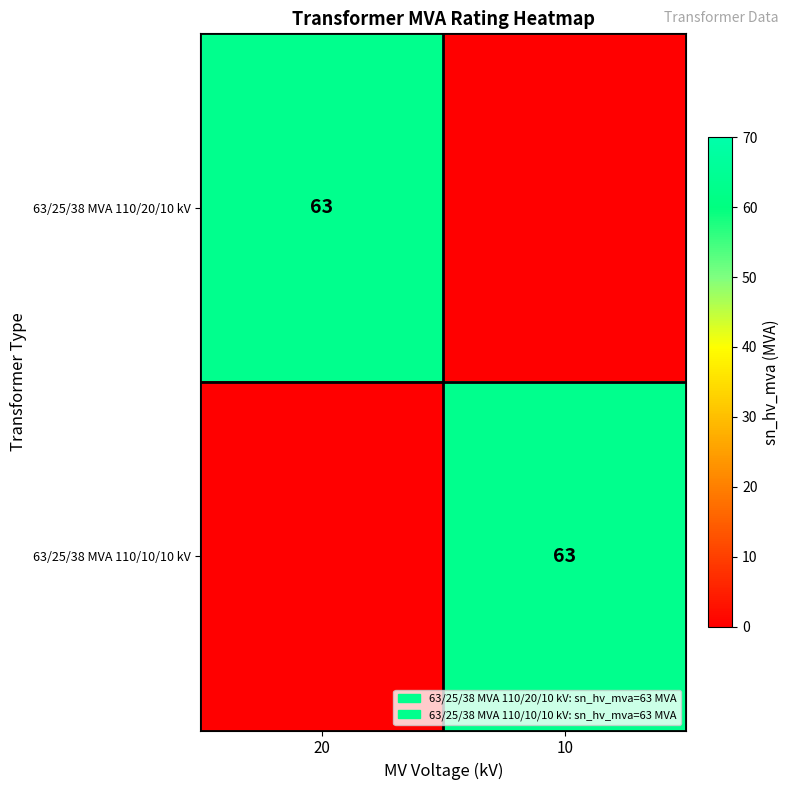

Is it true that 63/25/38 MVA 110/10/10 kV equals 41 at 10?

False